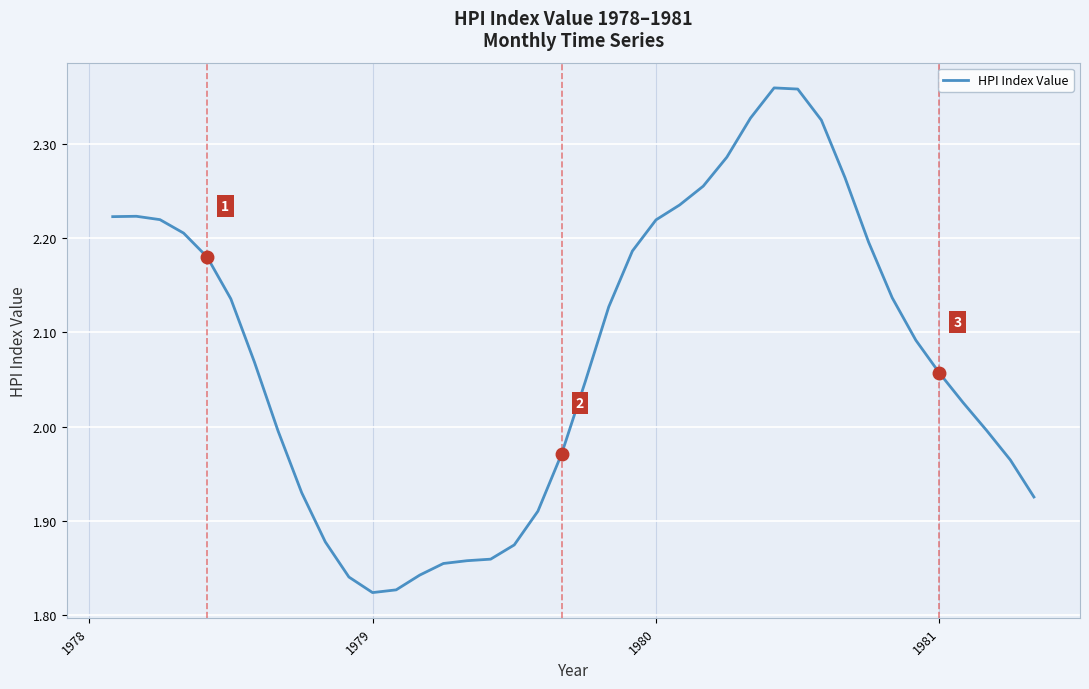

What is the difference between the maximum and minimum values?

0.5